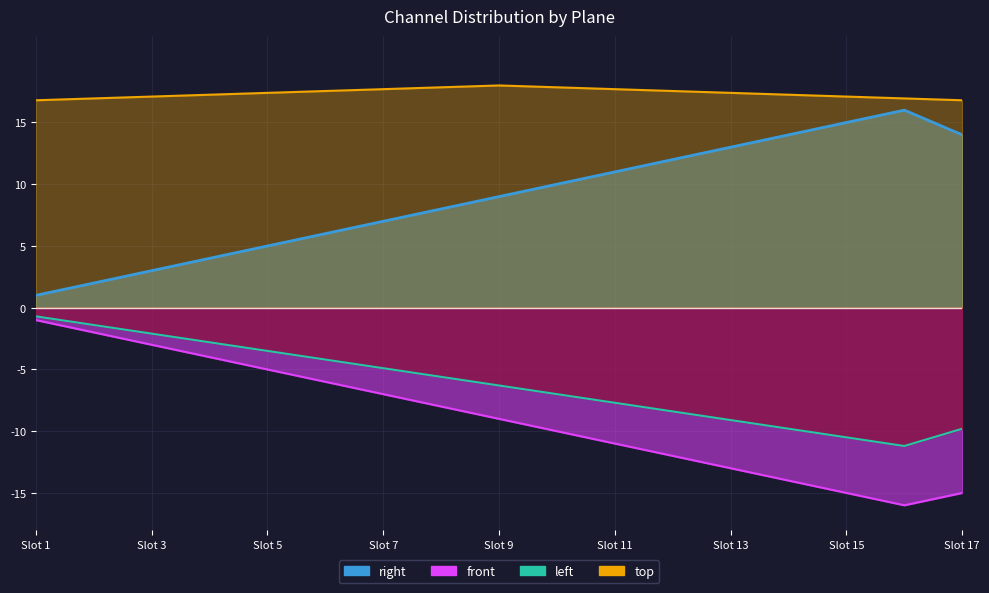

Does the chart display data point markers on the line(s)?

No